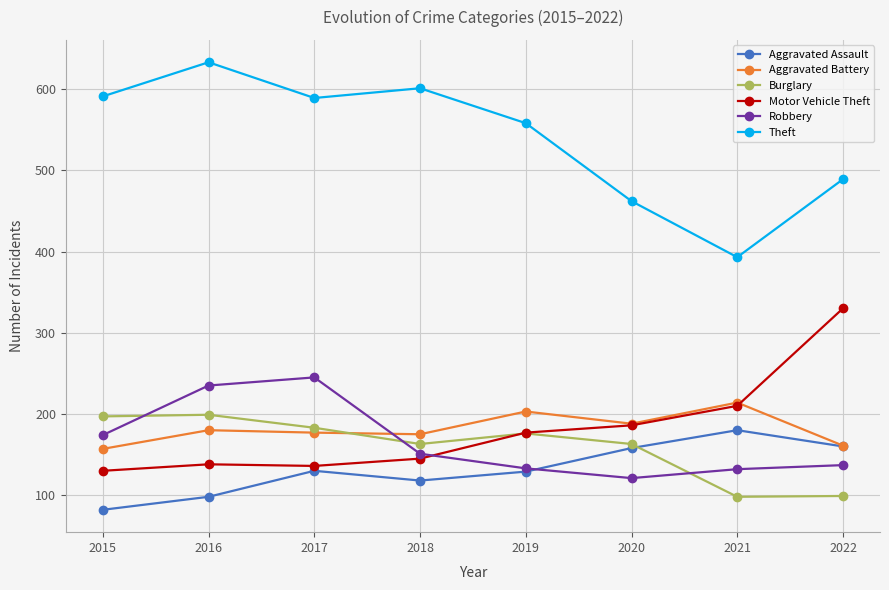

Between 2017 and 2018, which series saw the biggest shift?

Robbery